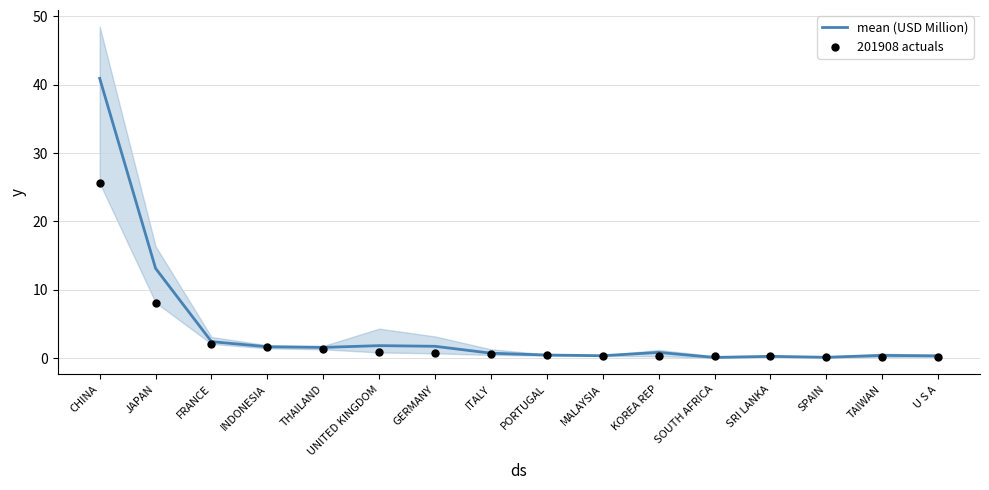

Which series has the largest total across all categories?

mean (USD Million)